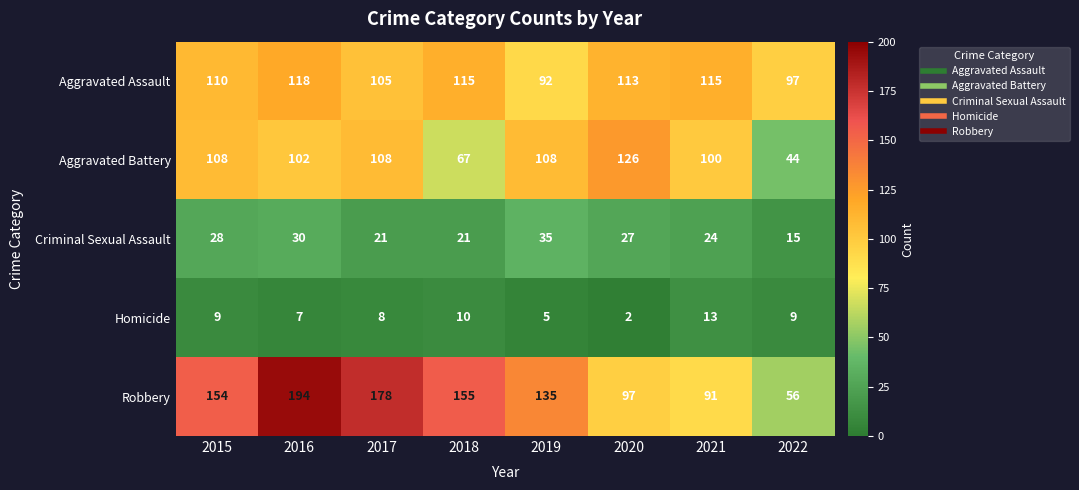

The Criminal Sexual Assault series shows 11 at 2020. True or false?

False